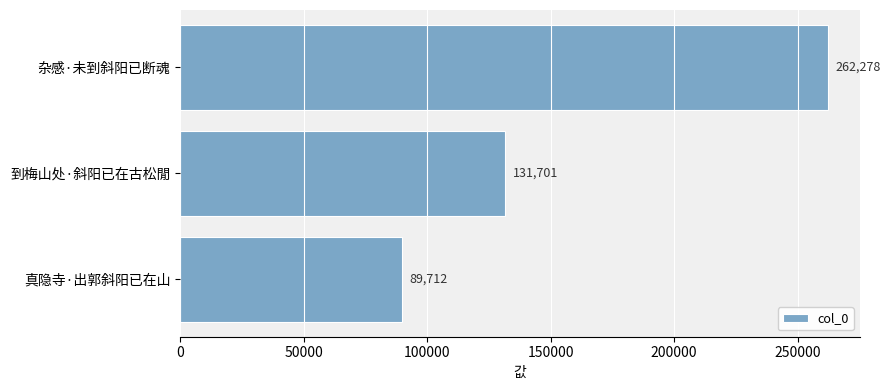

Reading bottom to top, what are all the values shown in this chart?

真隐寺·出郭斜阳已在山=89712	到梅山处·斜阳已在古松閒=131701	杂感·未到斜阳已断魂=262278